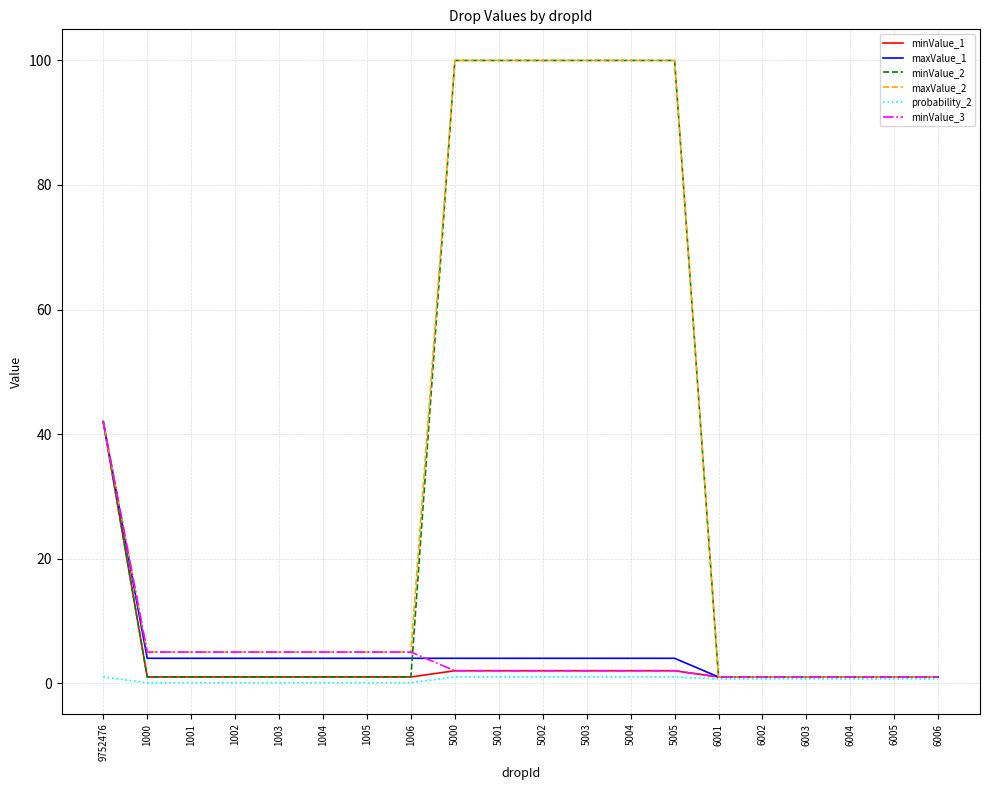

Count the number of categories in the chart.

20